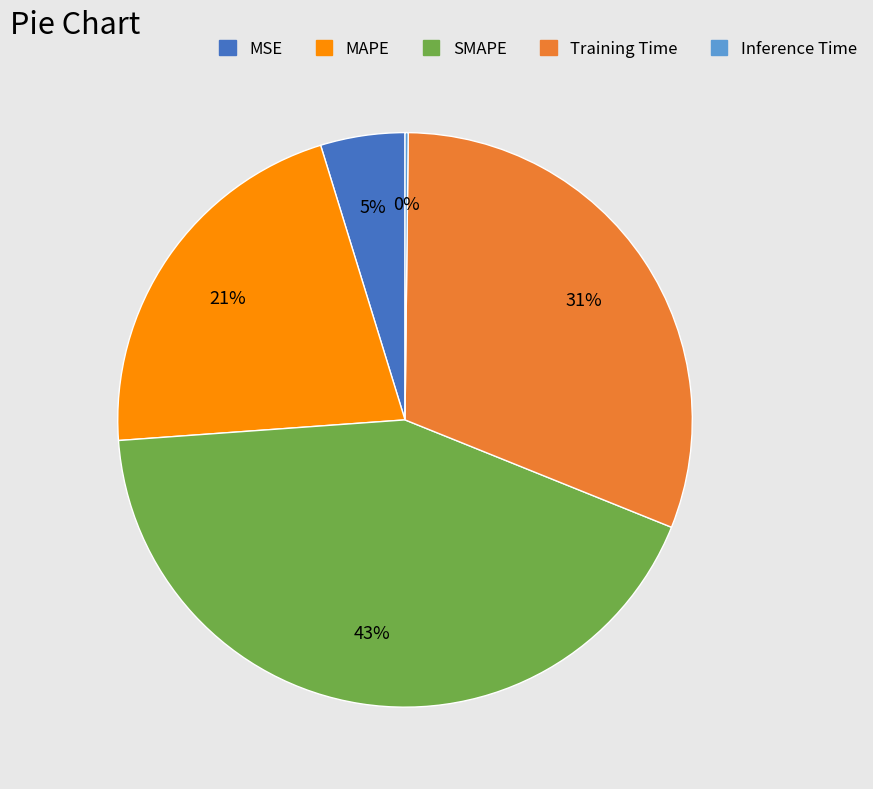

Which slice is the largest?

SMAPE